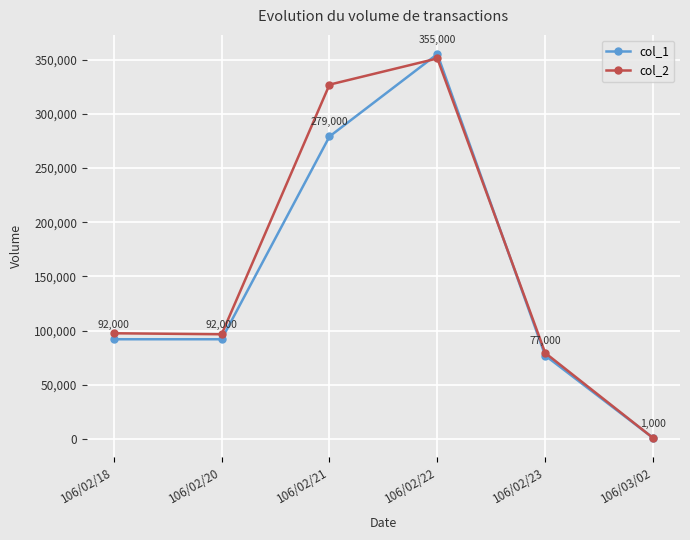

Rank the series by their average value, from lowest to highest.

col_1, col_2